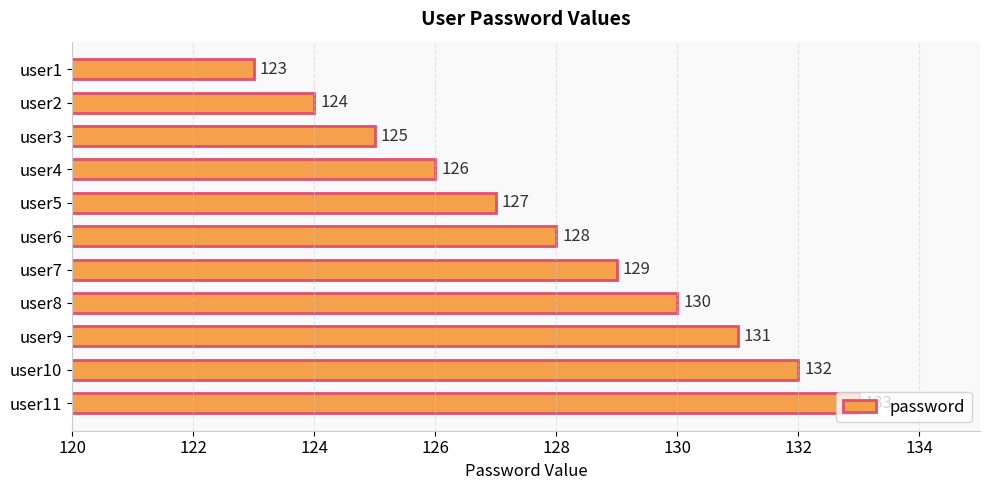

What is the change in value from user4 to user11?

+7